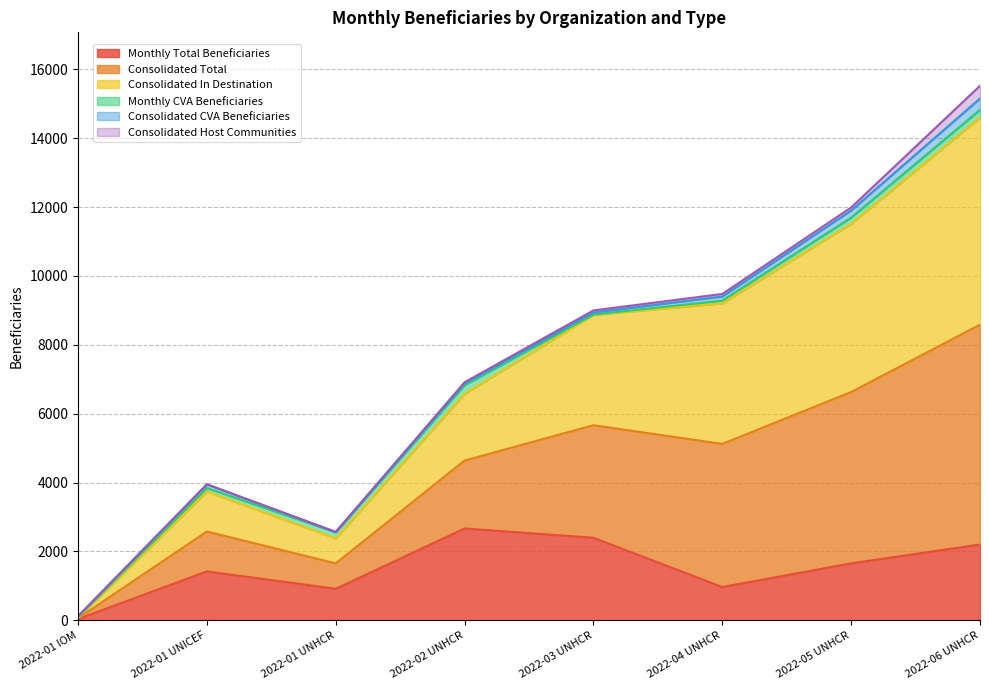

At which category does Consolidated Total reach its first local valley?

2022-01 UNHCR